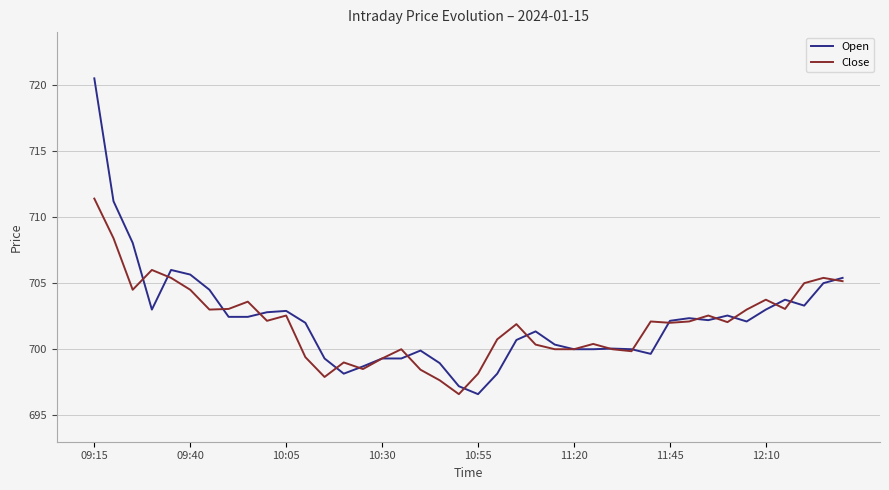

What is the smallest value displayed?

696.6